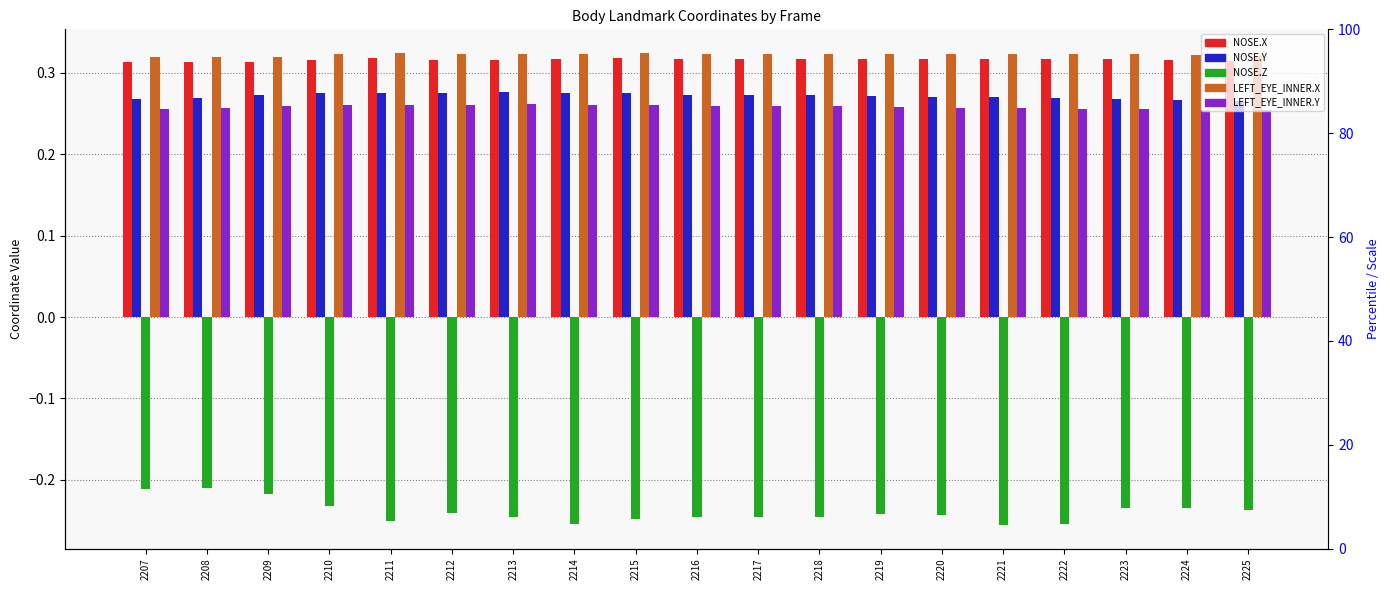

What is the value of the NOSE.Y bar at the 3rd from the left?

0.3